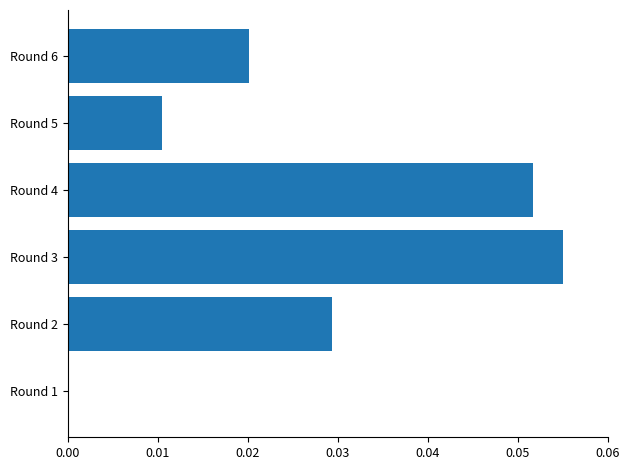

Which category has the highest value across all series?

Round 3